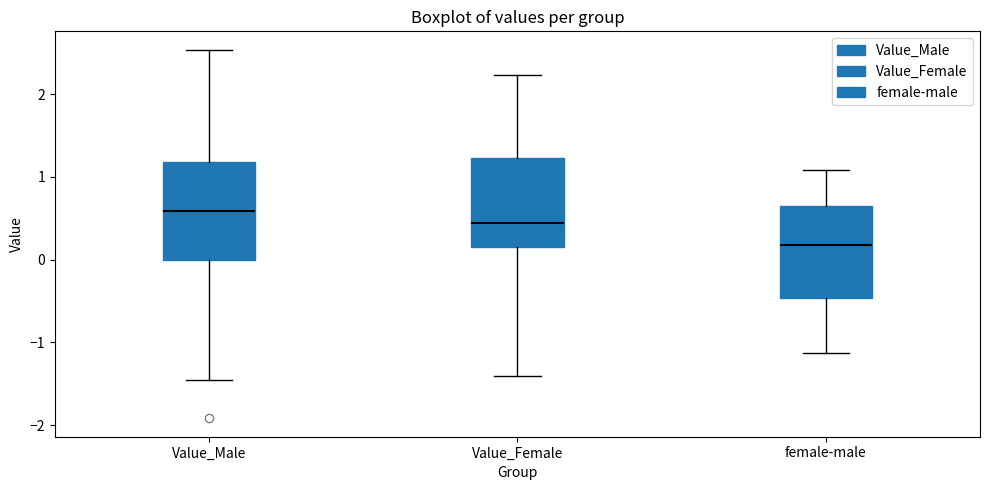

Which box has the highest median line?

Value_Male